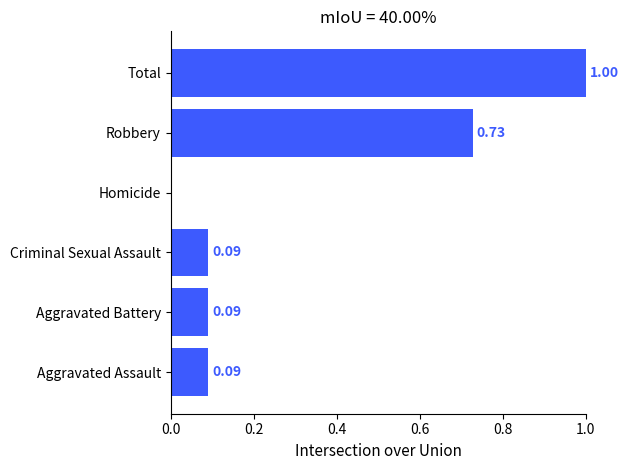

At which category does the chart reach its peak across all series?

Total